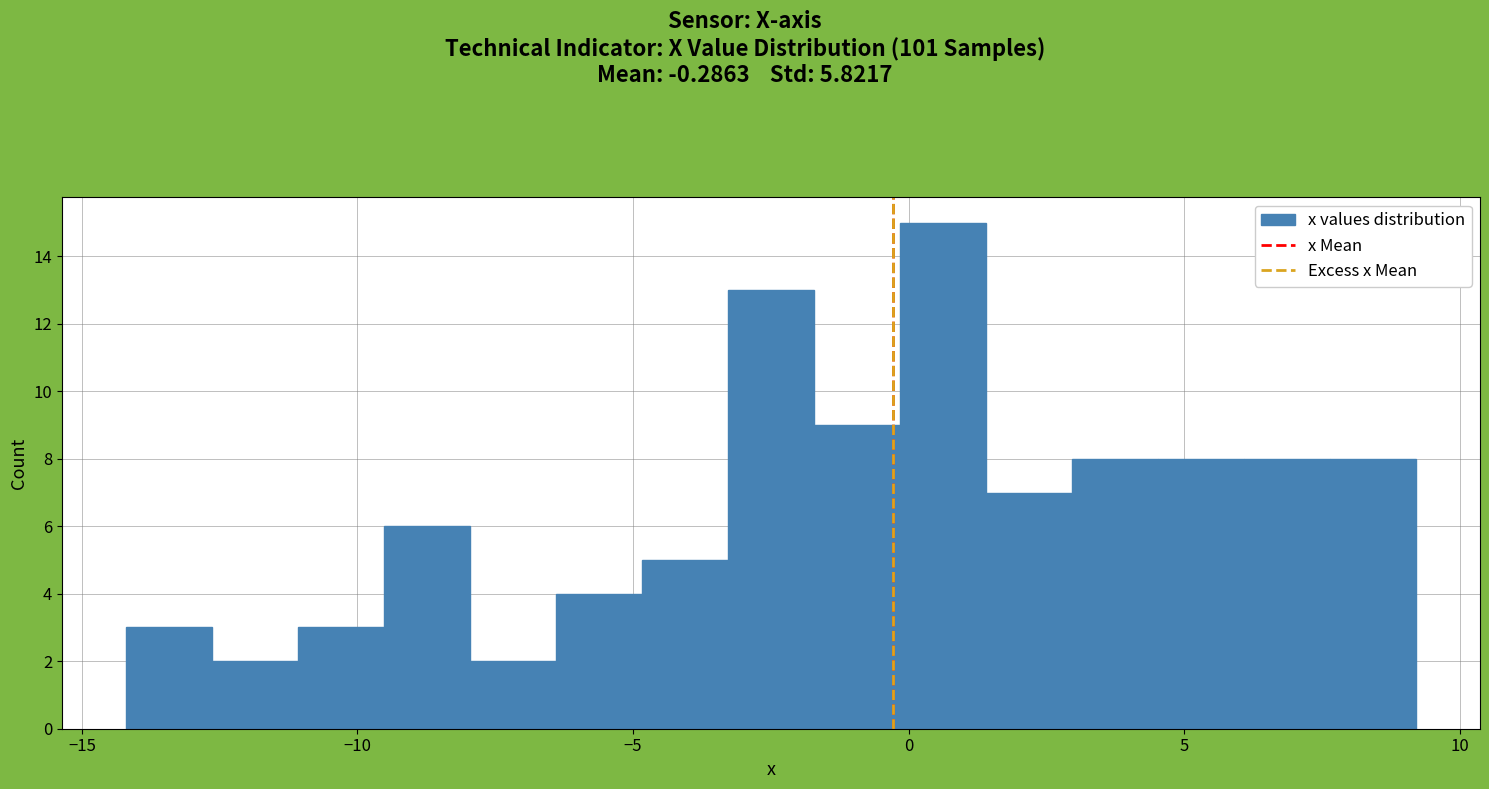

Read against the x-axis, roughly where is the centre of the tallest bar?

0.5